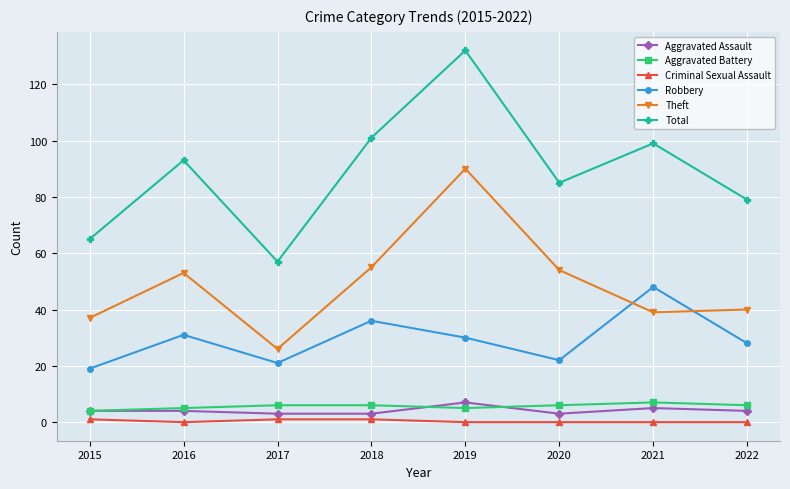

What is the sum of all Aggravated Battery values?

45